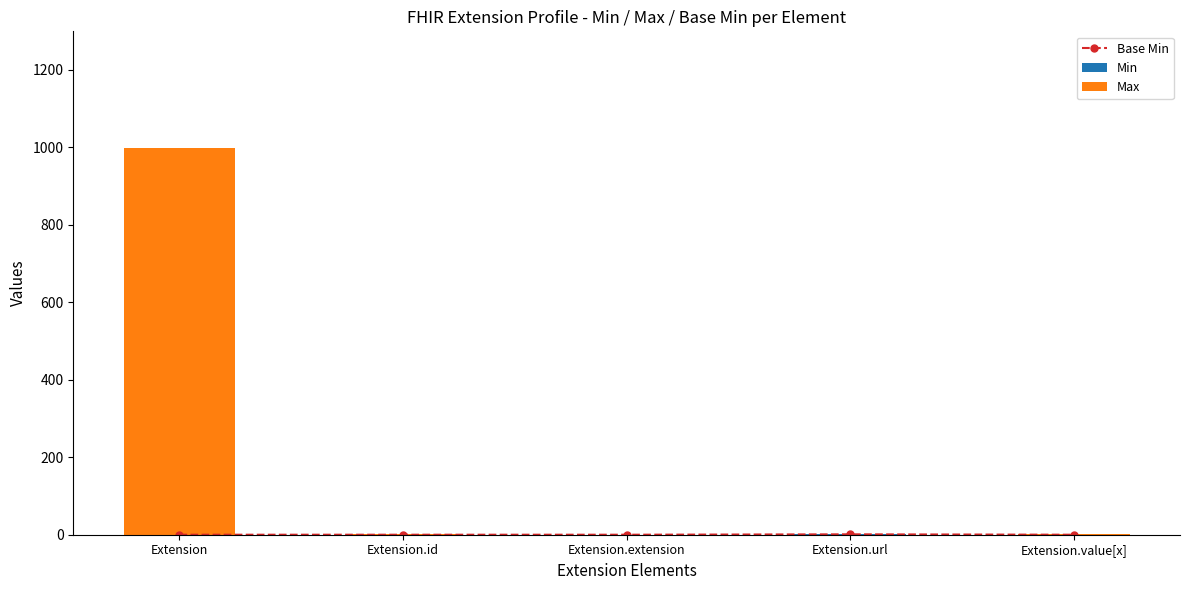

Reading left to right, what are all the values shown in this chart?

Base Min: 0	0	0	1	0
Min: 0	0	0	1	0
Max: 999	1	0	1	1